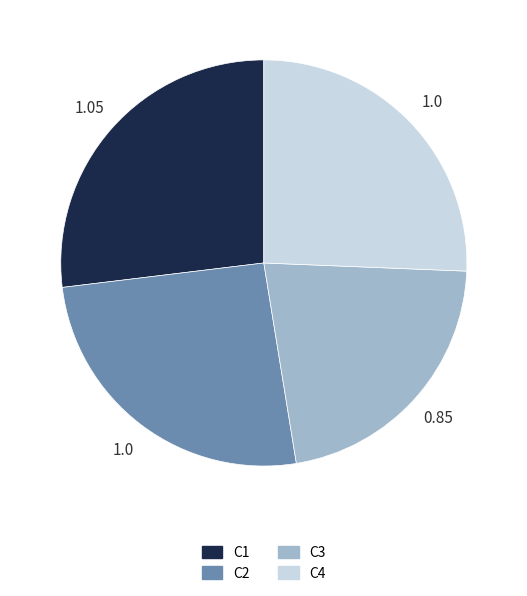

Which has a higher value, C1 or C4?

C1